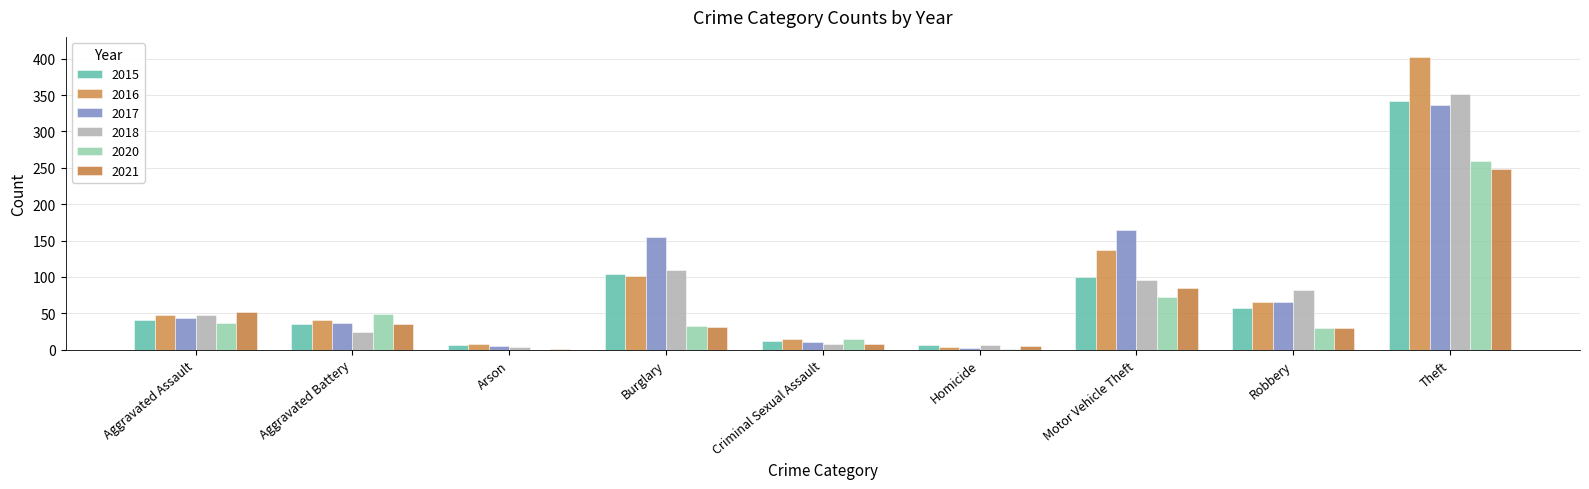

Where is 2018 nearest to the value 178?

Burglary